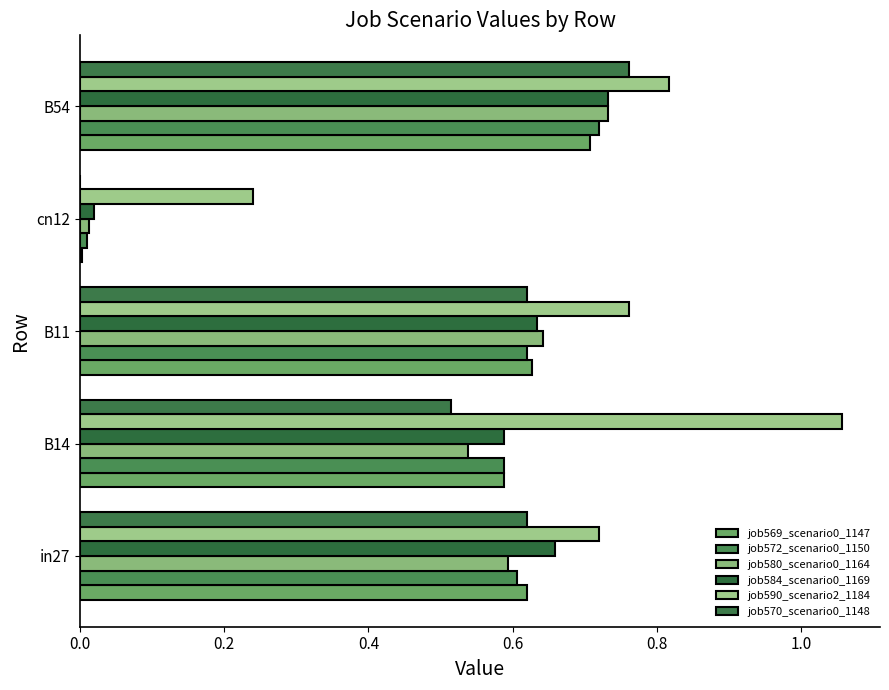

Reading right to left, what are all the values shown in this chart?

job569_scenario0_1147: 0.7	0.0	0.6	0.6	0.6
job572_scenario0_1150: 0.7	0.0	0.6	0.6	0.6
job580_scenario0_1164: 0.7	0.0	0.6	0.5	0.6
job584_scenario0_1169: 0.7	0.0	0.6	0.6	0.7
job590_scenario2_1184: 0.8	0.2	0.8	1.1	0.7
job570_scenario0_1148: 0.8	0.0	0.6	0.5	0.6